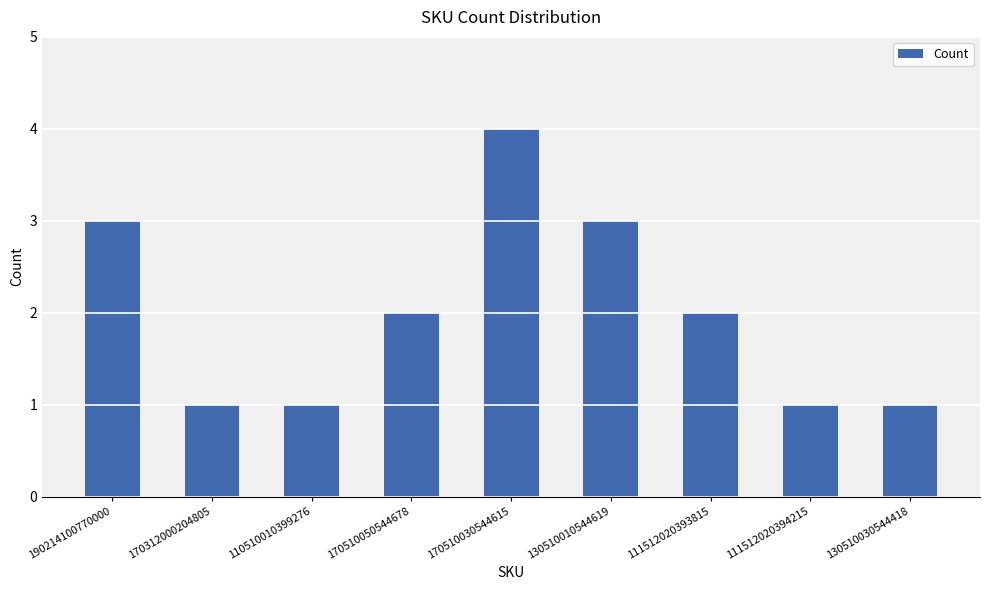

Reading right to left, what are all the values shown in this chart?

130510030544418=1	111512020394215=1	111512020393815=2	130510010544619=3	170510030544615=4	170510050544678=2	110510010399276=1	170312000204805=1	190214100770000=3